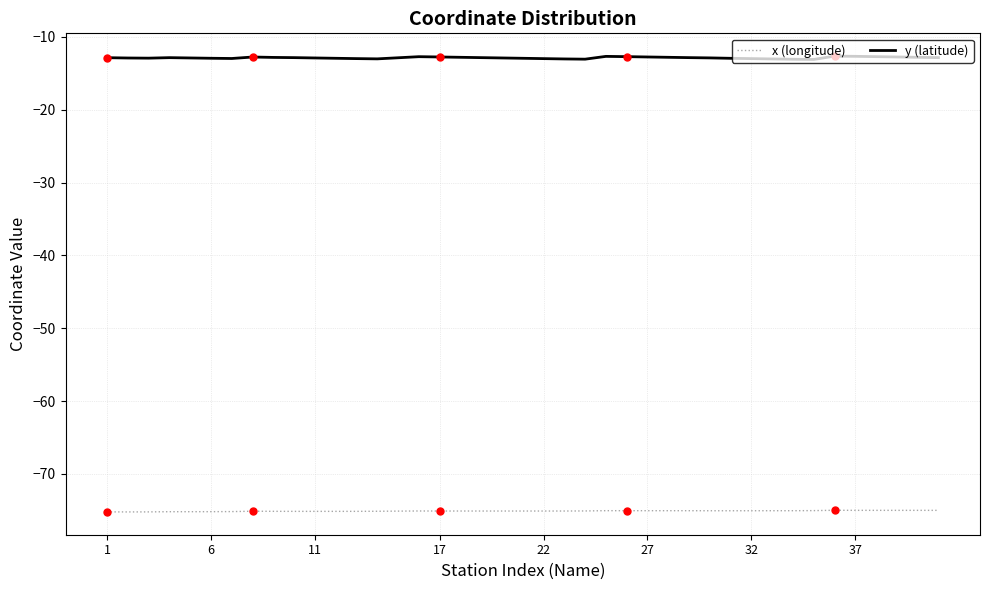

What is the minimum value for x (longitude)?

-75.2